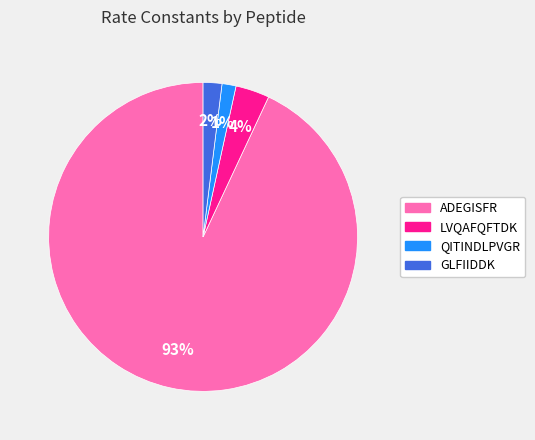

Does QITINDLPVGR represent more than half of the total?

No